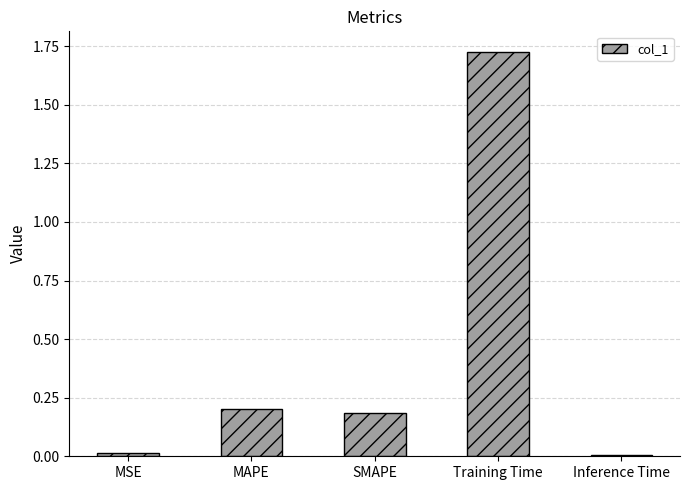

How many bars are there in total?

5